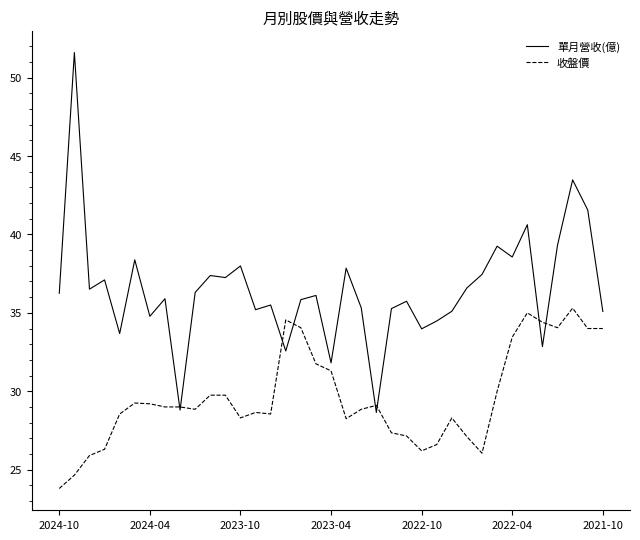

List the series in order of their overall mean, lowest first.

收盤價, 單月營收(億)